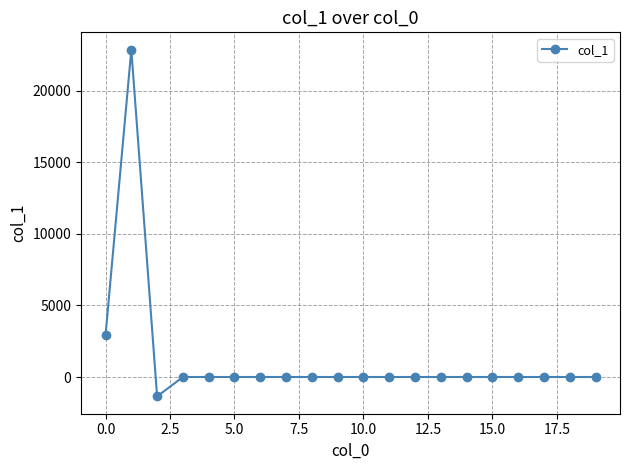

What is the difference between the maximum and minimum values?

24206.2